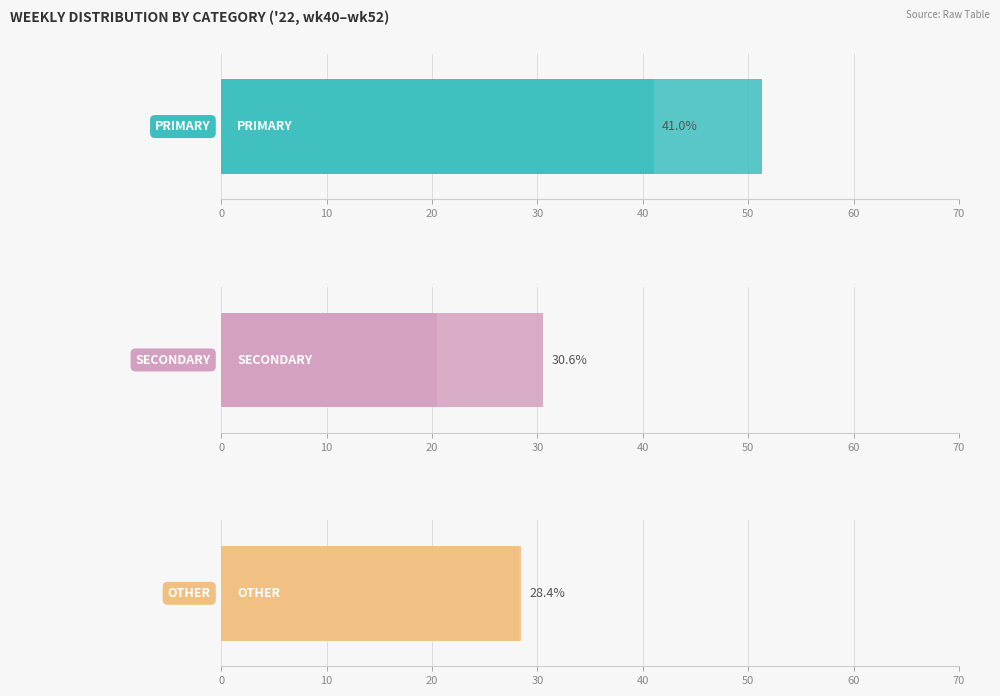

Count the number of data series in this chart.

3